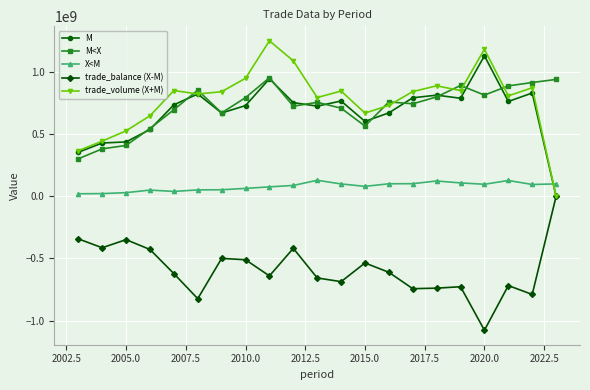

How many lines are shown in the chart?

5